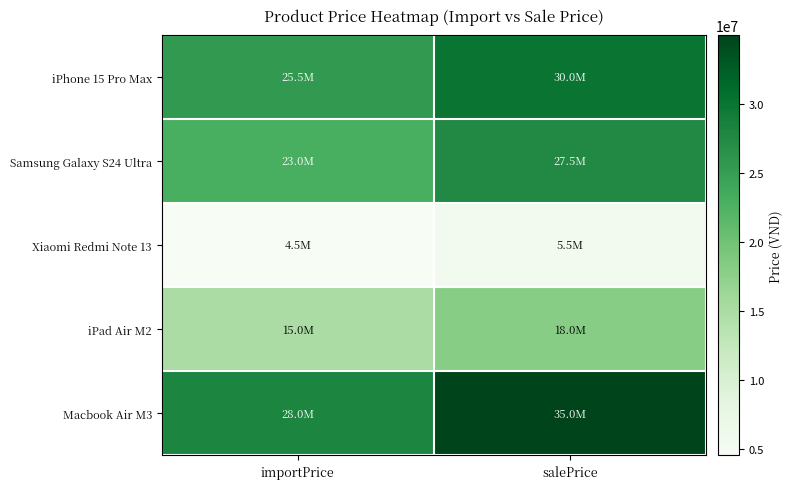

Between importPrice and salePrice, which series saw the biggest shift?

Macbook Air M3